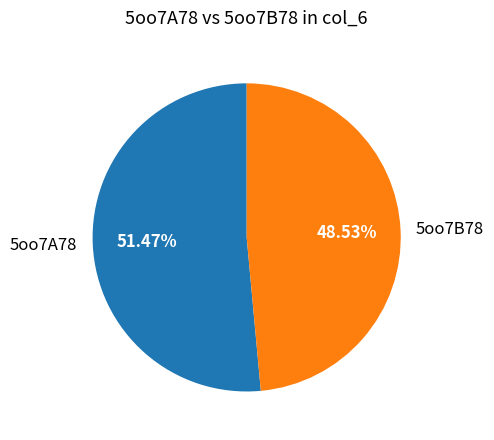

What is the total percentage of 5oo7A78 and 5oo7B78?

100.0%